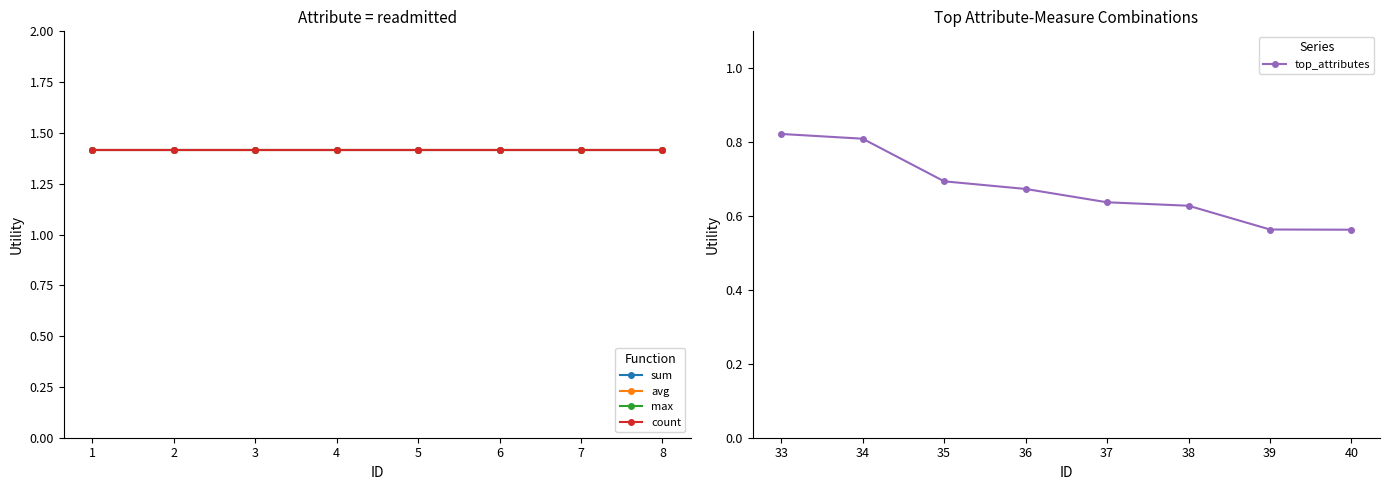

What is the value of the max point at the 5th from the left?

1.4